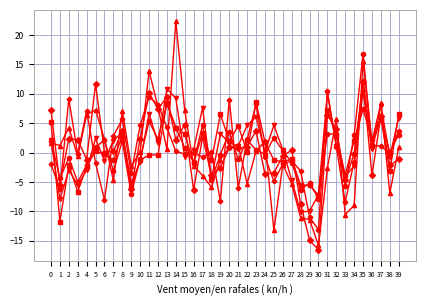

At which category is the sum across all series the highest?

35